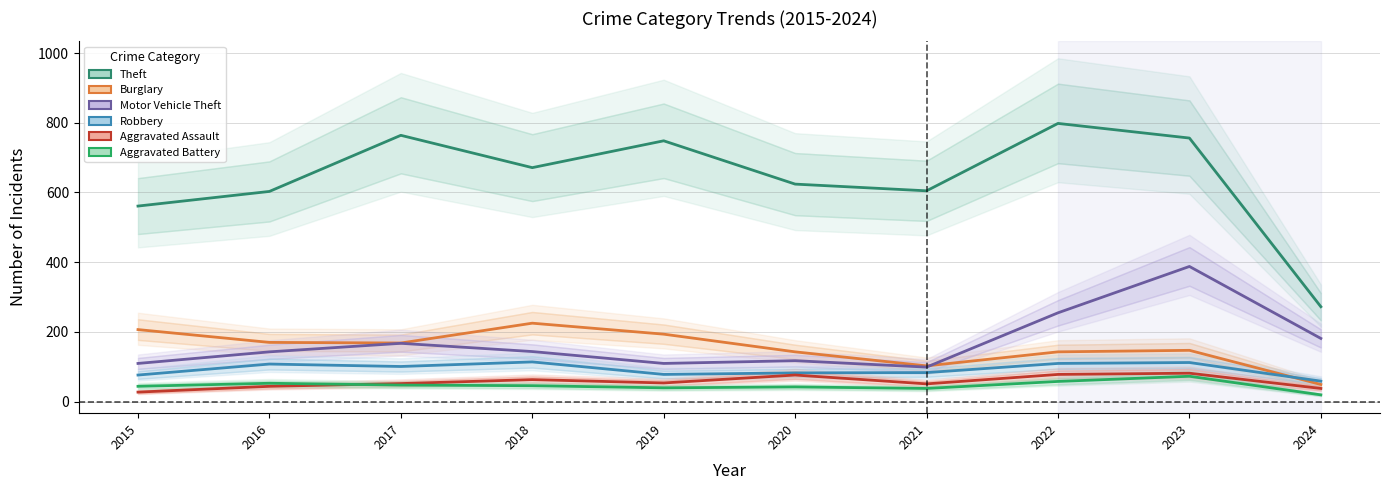

Reading left to right, transcribe all the data shown in this chart.

Theft: 560.9	602.9	763.9	671.1	748.1	623.9	604.6	798.0	756.0	272.1
Burglary: 206.5	169.8	168.0	224.9	193.4	142.6	102.4	142.6	147.0	49.0
Motor Vehicle Theft: 109.4	142.6	167.1	143.5	109.4	117.2	98.9	254.6	387.6	181.1
Robbery: 76.1	107.6	100.6	113.8	77.9	82.2	83.1	109.4	112.0	58.6
Aggravated Assault: 27.1	43.8	51.6	63.0	53.4	76.1	50.8	77.9	81.4	37.6
Aggravated Battery: 43.8	52.5	47.2	45.5	39.4	42.0	37.6	57.8	72.6	19.2